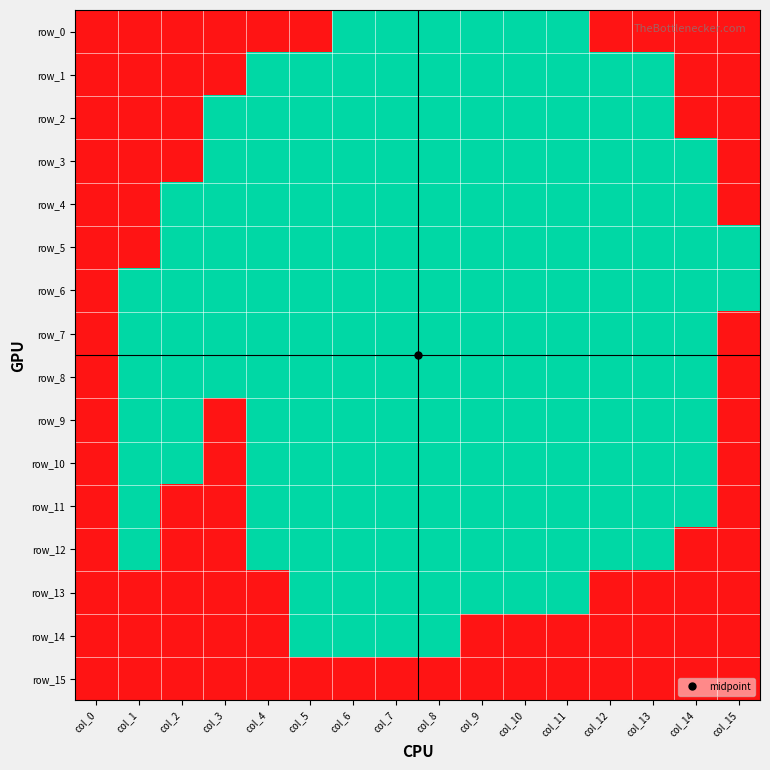

Is it true that row_12 equals 1 at col_4?

True